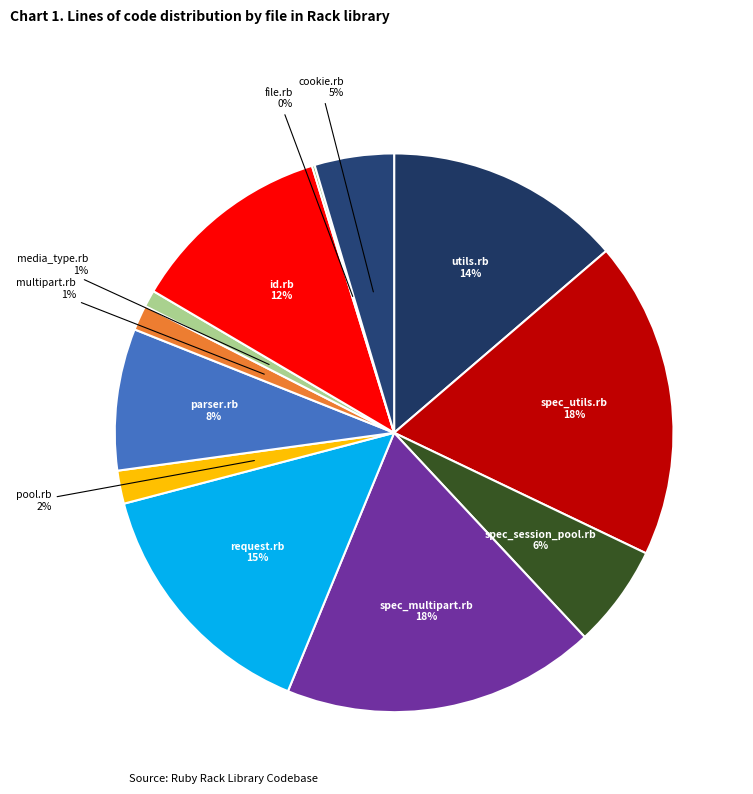

Between request.rb and pool.rb, which is larger?

request.rb